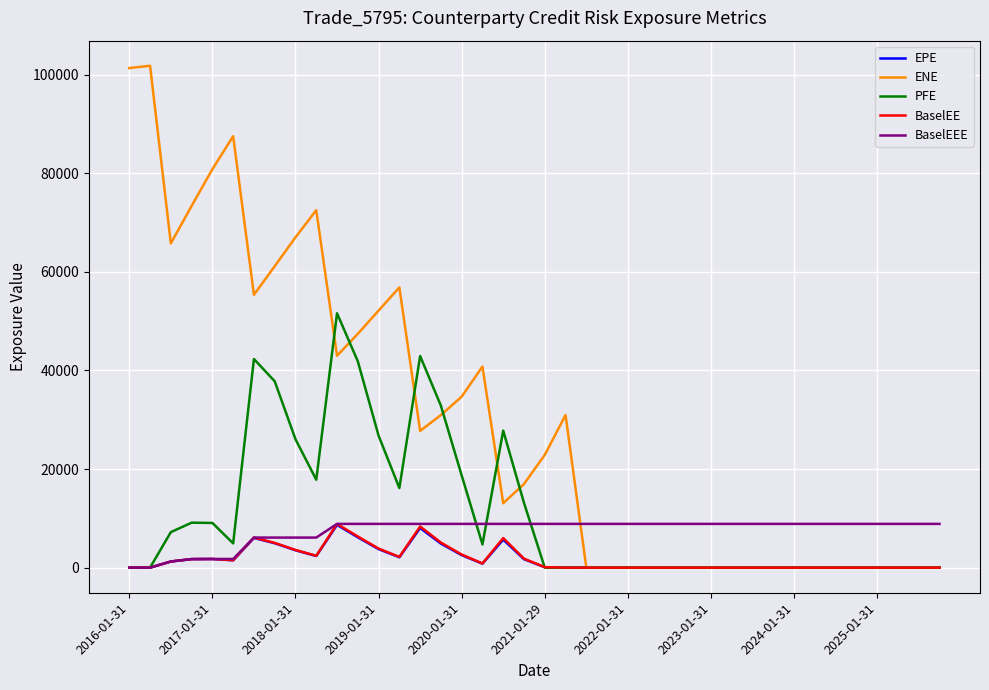

At how many categories does at least one series exceed 70400?

6